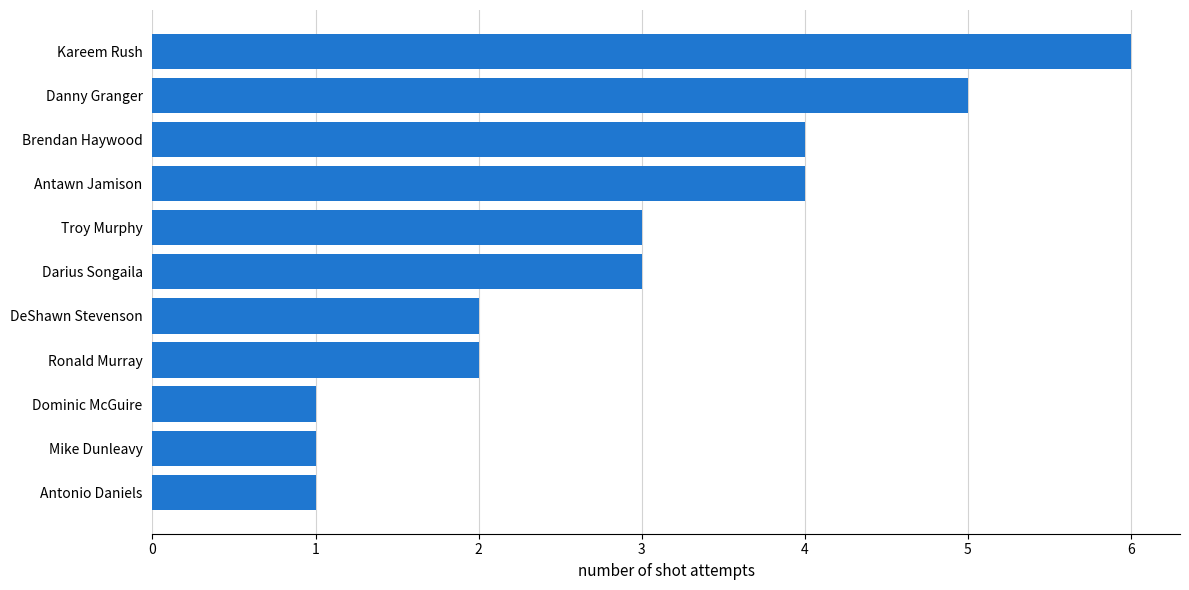

What is the difference between the second highest and minimum values?

4